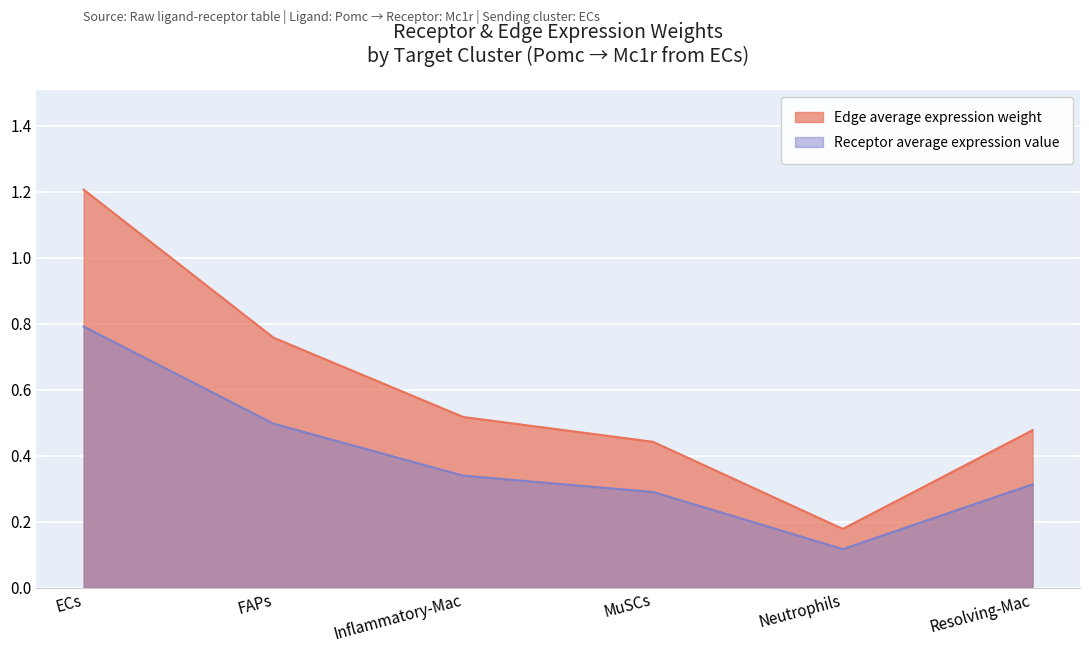

How many interior local valleys does the Edge average expression weight series have?

1